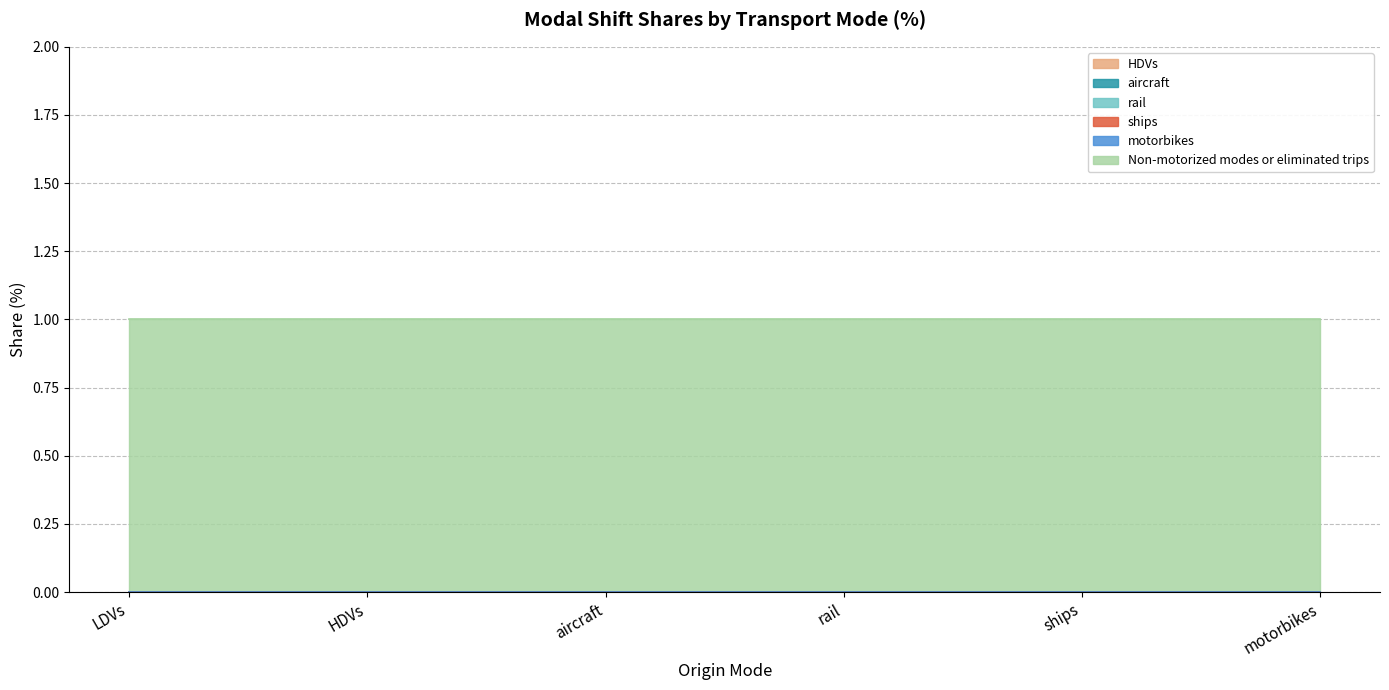

Reading right to left, extract all data points from this chart.

HDVs: 0	0	0	0	0	0
aircraft: 0	0	0	0	0	0
rail: 0	0	0	0	0	0
ships: 0	0	0	0	0	0
motorbikes: 0	0	0	0	0	0
Non-motorized modes or eliminated trips: 1	1	1	1	1	1